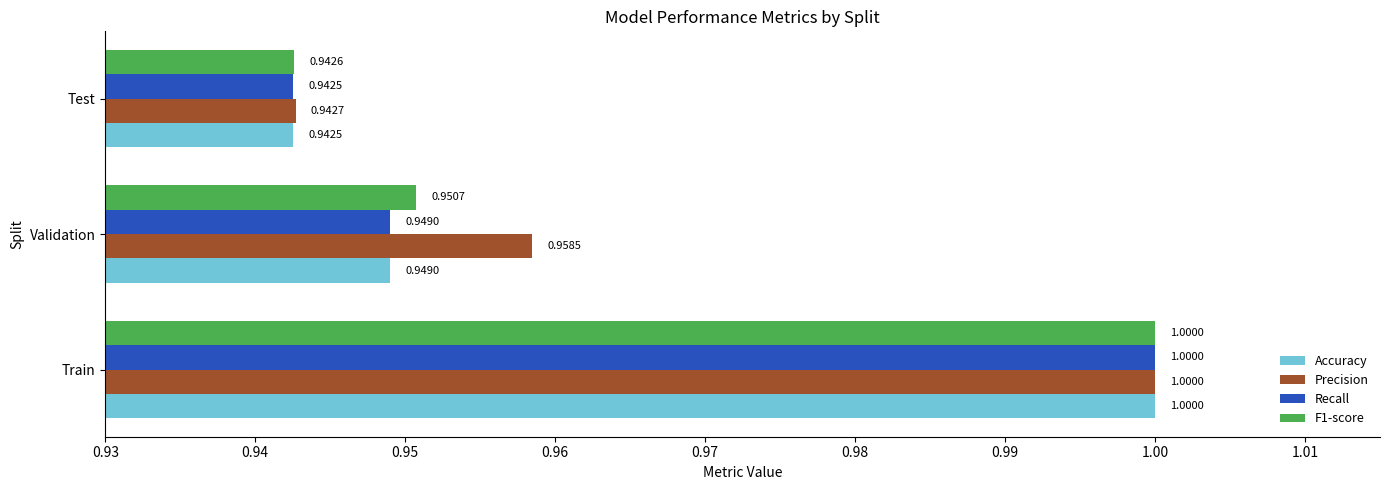

What is the sum of all Recall values?

2.9